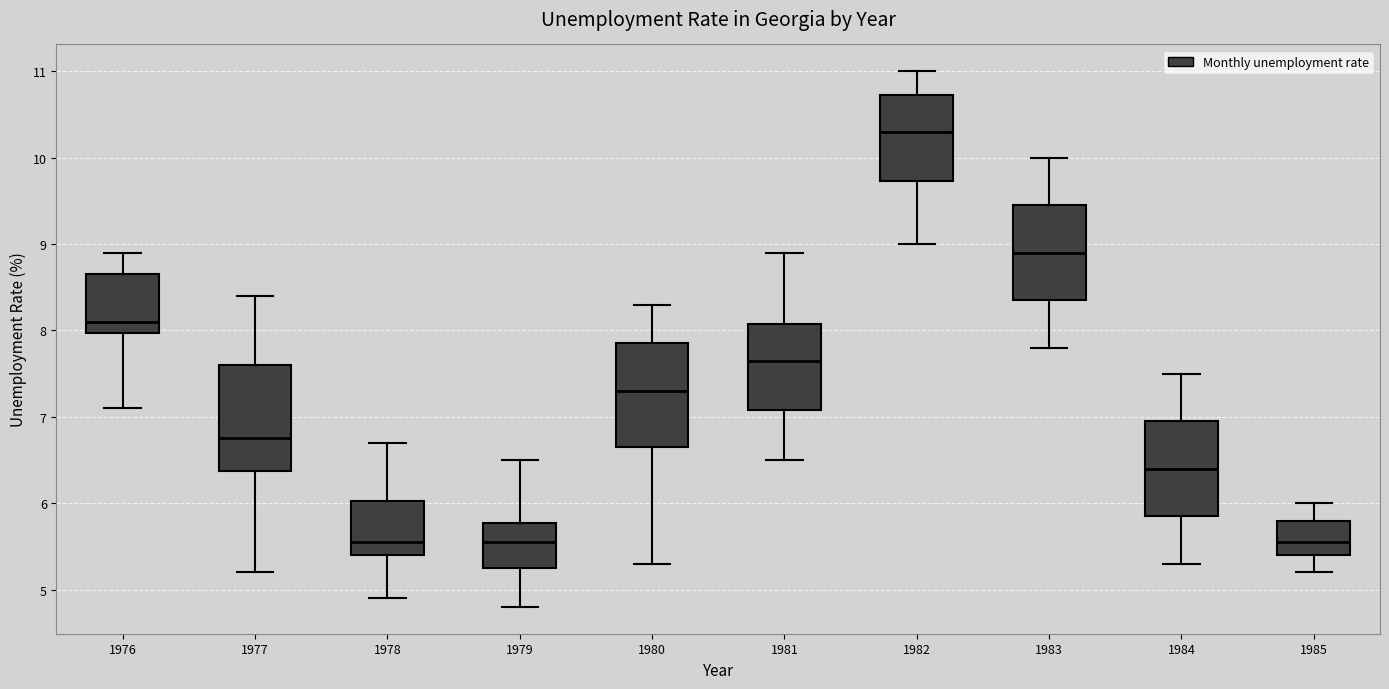

Which box's median line is the highest?

1982